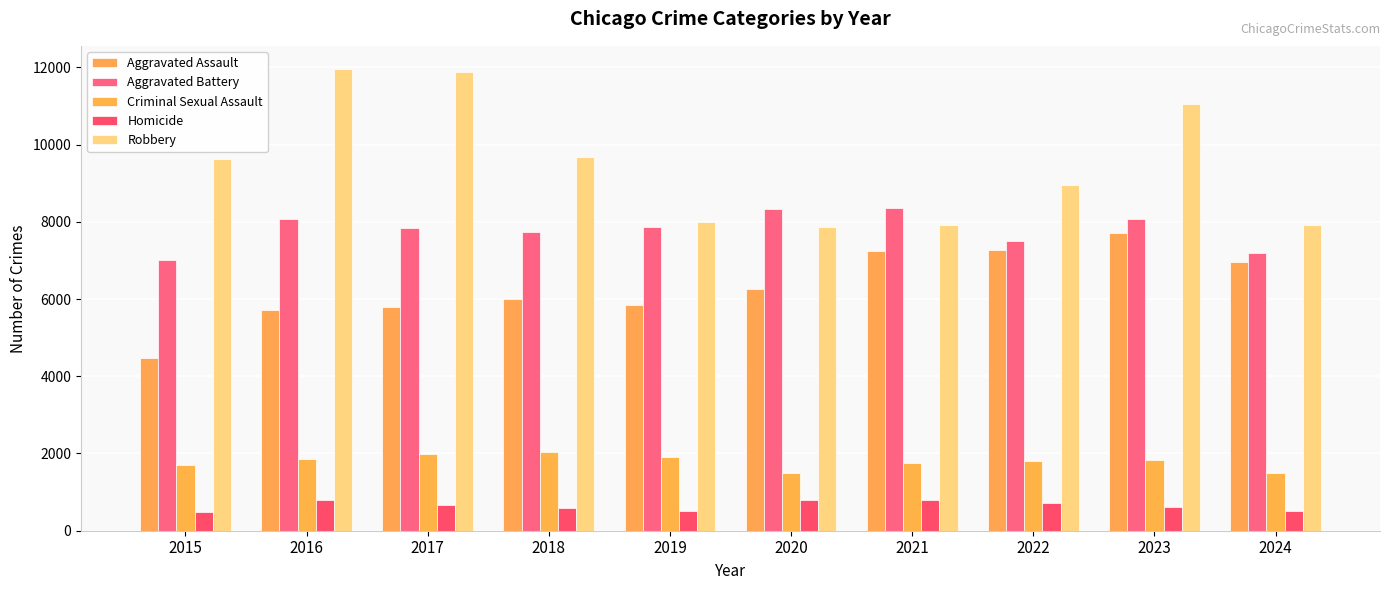

Where does the Robbery series first go above 9638?

2016